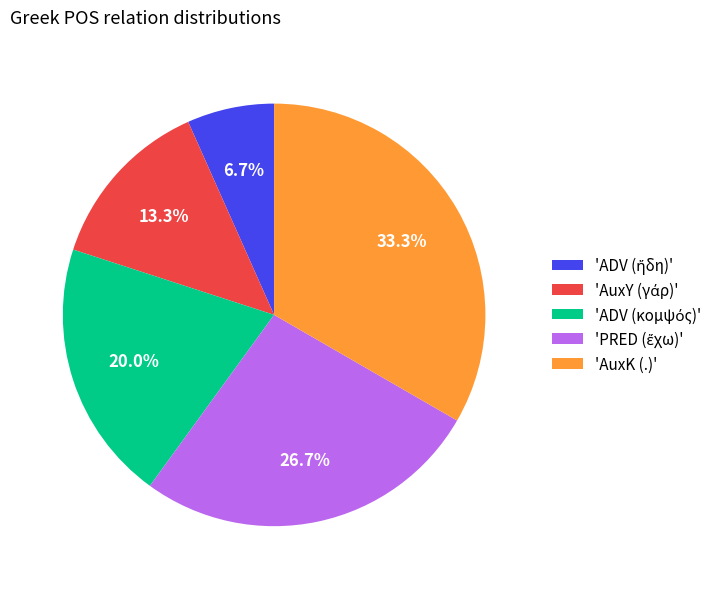

How much of the chart is everything except 'AuxK (.)'?

66.7%